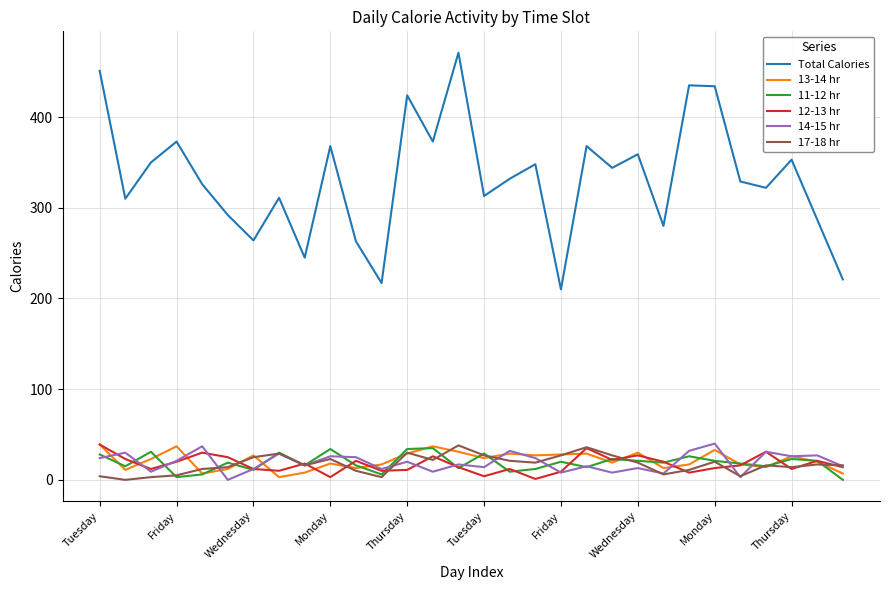

Which series has the widest spread of values?

Total Calories